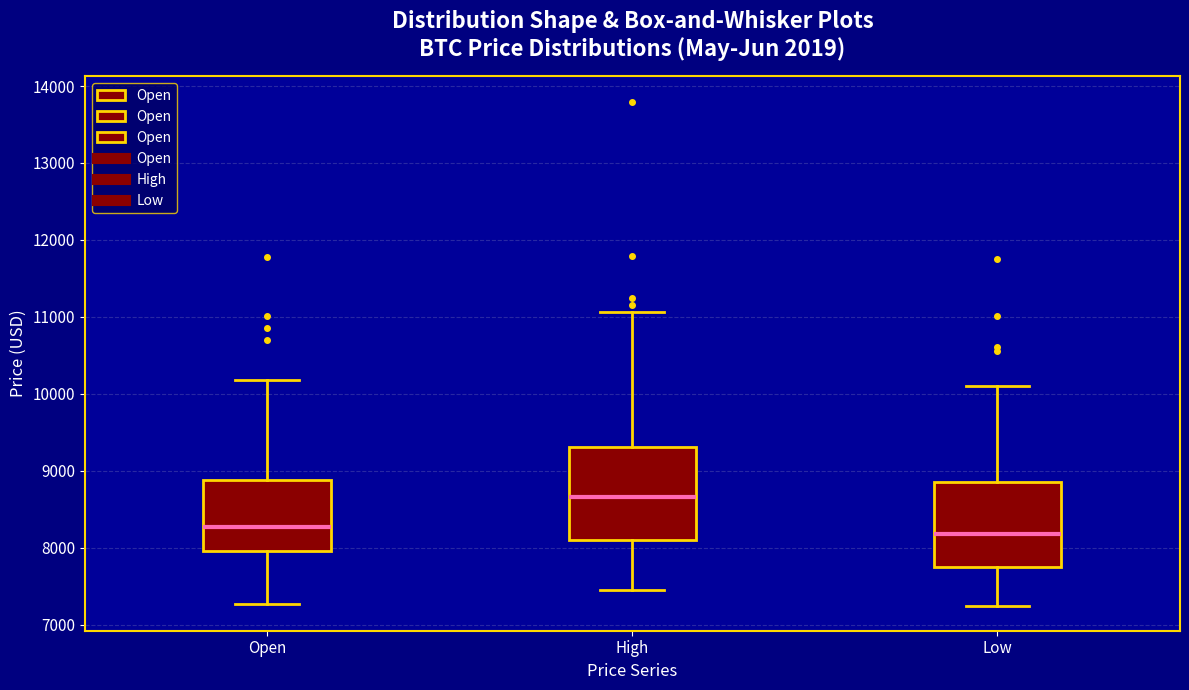

Reading left to right, read every box against the y-axis: the position of its median line, the range the box covers, and the ends of its whiskers. The values are not printed on the chart, so give them approximately, as read against the axis.

Open: median 8300, box 8000 to 8900, whiskers 7300 to 10200
High: median 8700, box 8100 to 9300, whiskers 7400 to 11100
Low: median 8200, box 7700 to 8900, whiskers 7300 to 10100